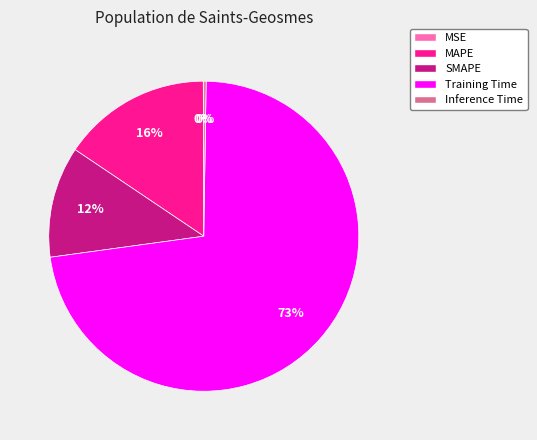

To the nearest percent, what is the combined percentage of Training Time and SMAPE?

84%